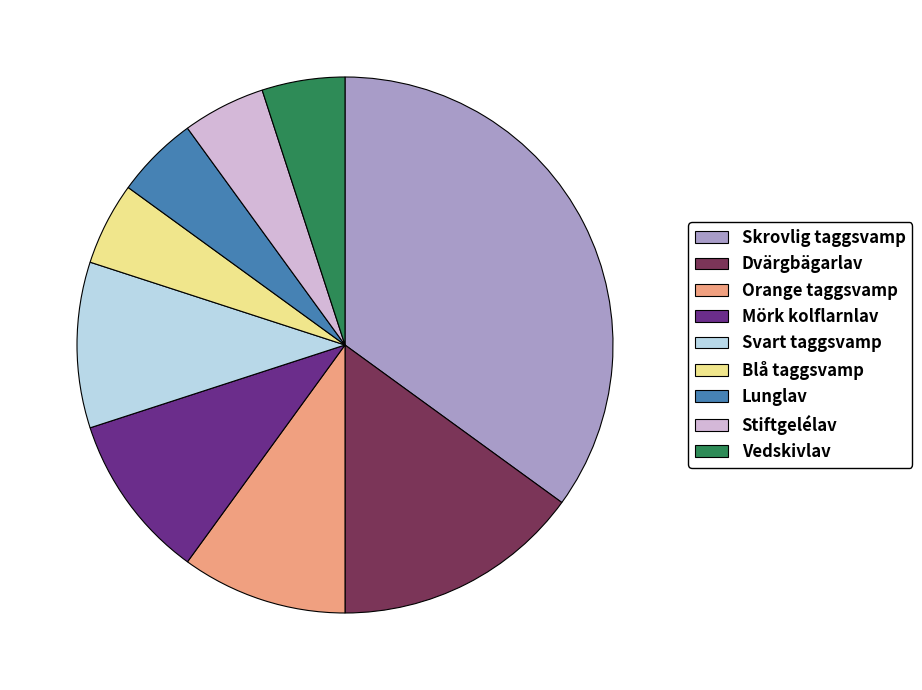

The Vedskivlav slice represents 1% of the pie. True or false?

False